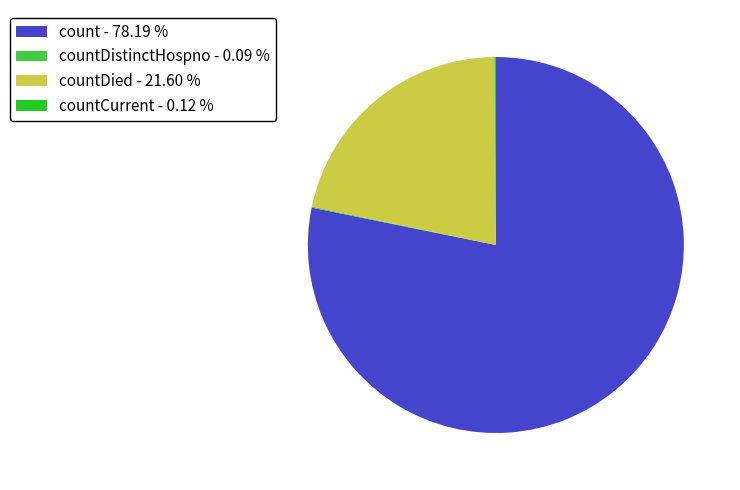

What is the largest slice in the pie chart?

count - 78.19 %